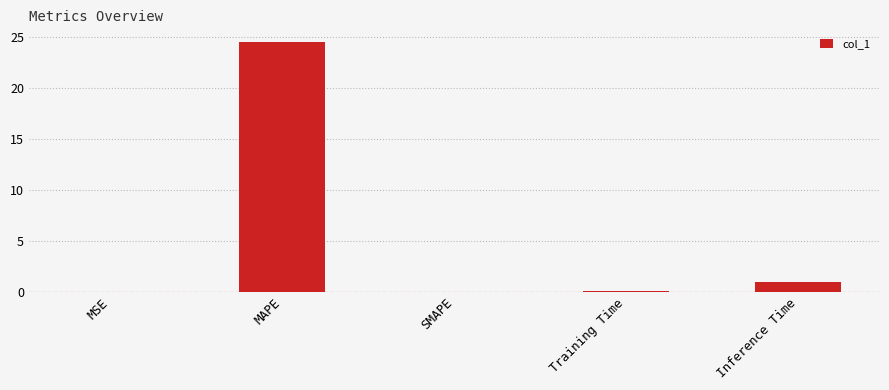

At which label is the value closest to 12?

Inference Time